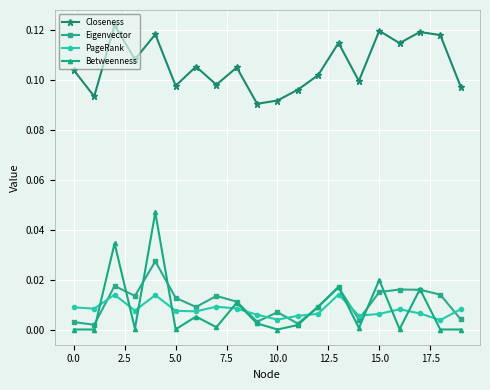

Which series has the widest spread of values?

Betweenness